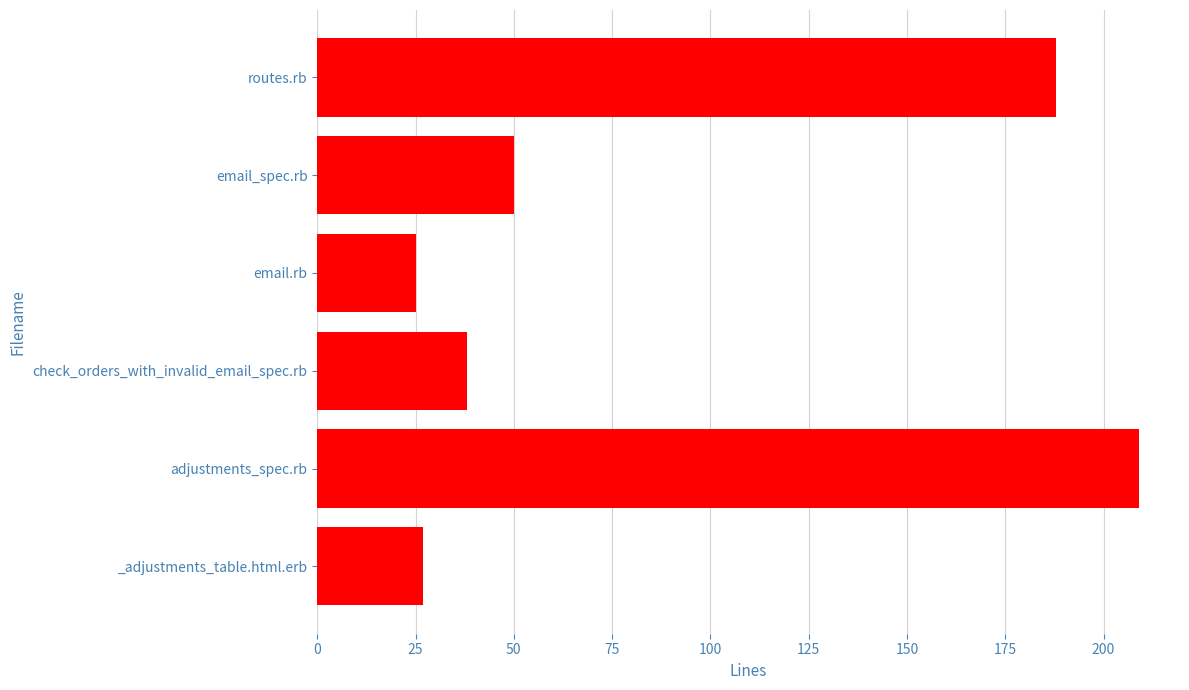

What is the label of the 4th bar from the top?

check_orders_with_invalid_email_spec.rb